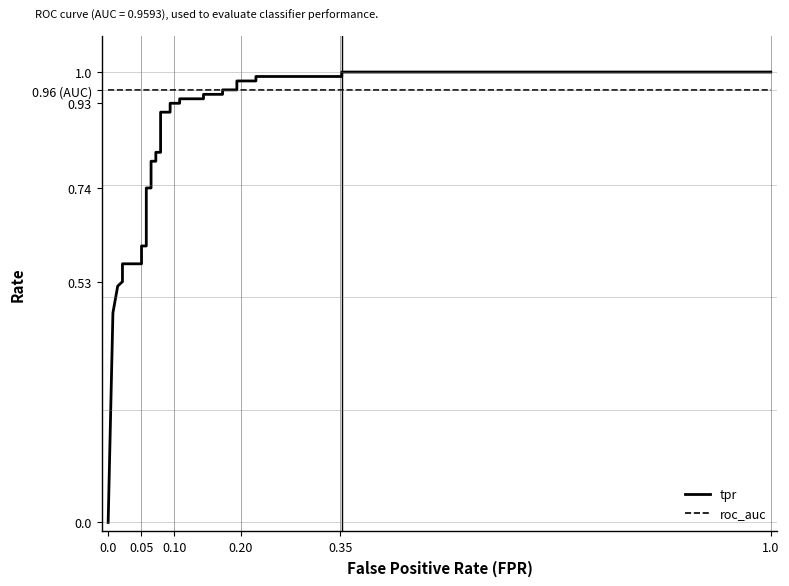

What are all the series names shown in the legend?

tpr, roc_auc